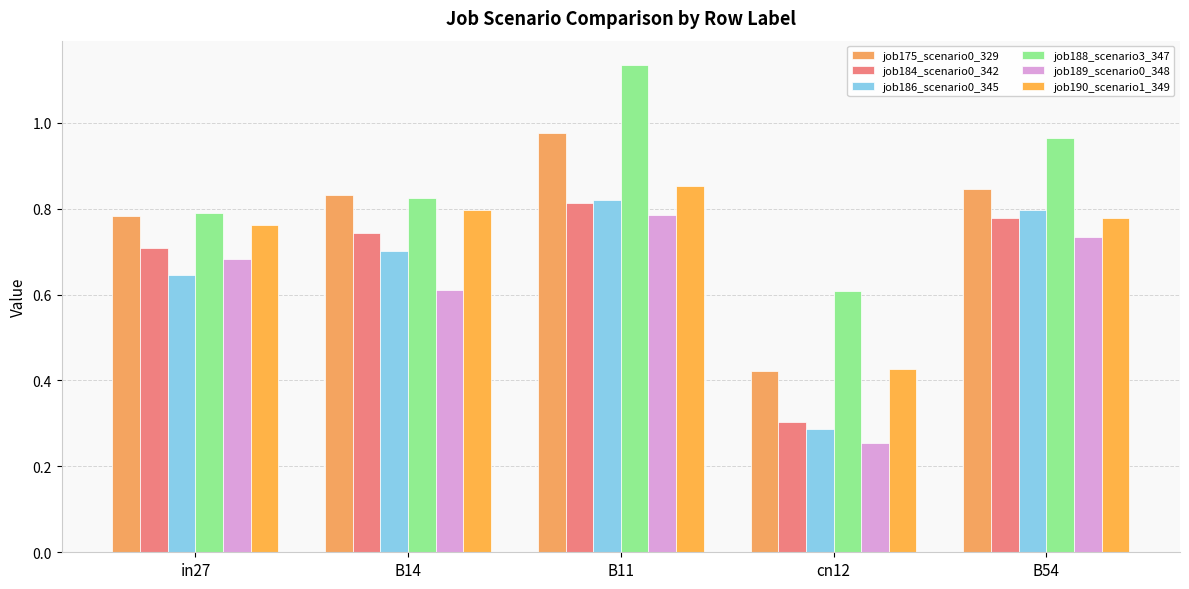

At how many categories does at least one series exceed 0?

5